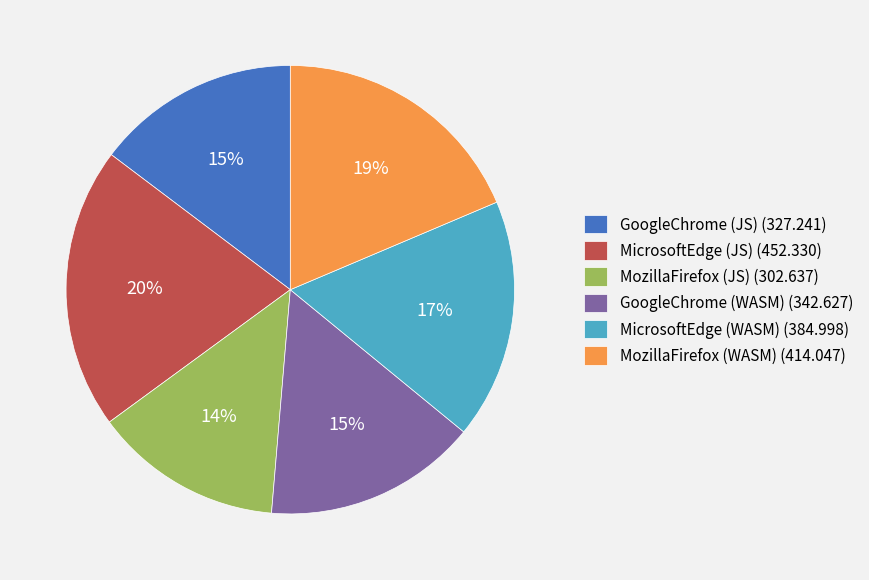

What percentage is the MozillaFirefox (JS) slice, to the nearest percent?

14%